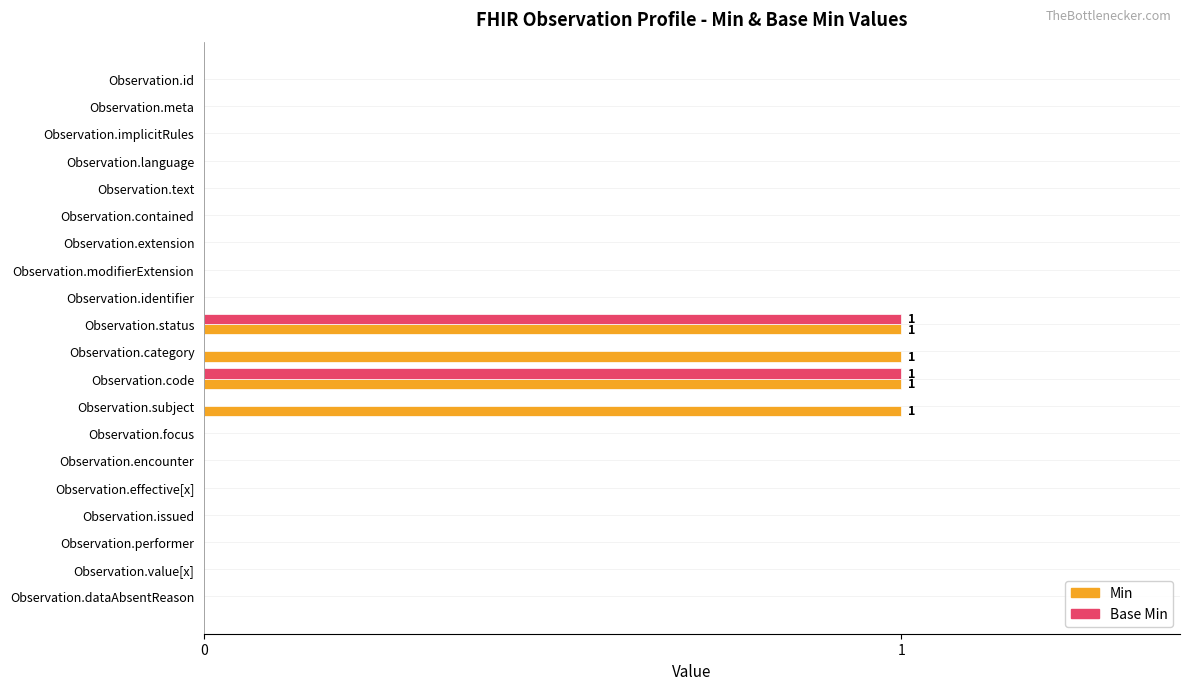

Which series has the largest total across all categories?

Min